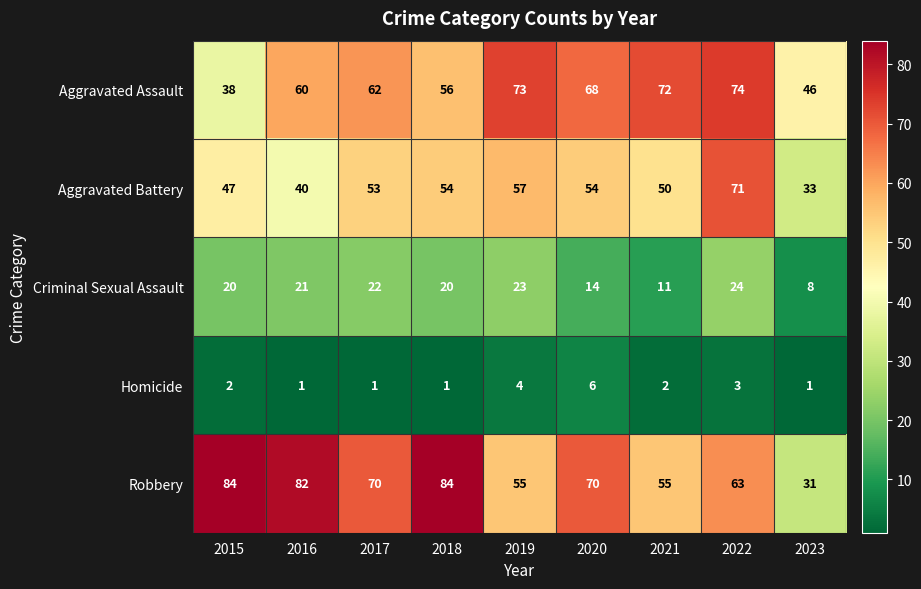

What is the greatest value displayed?

84